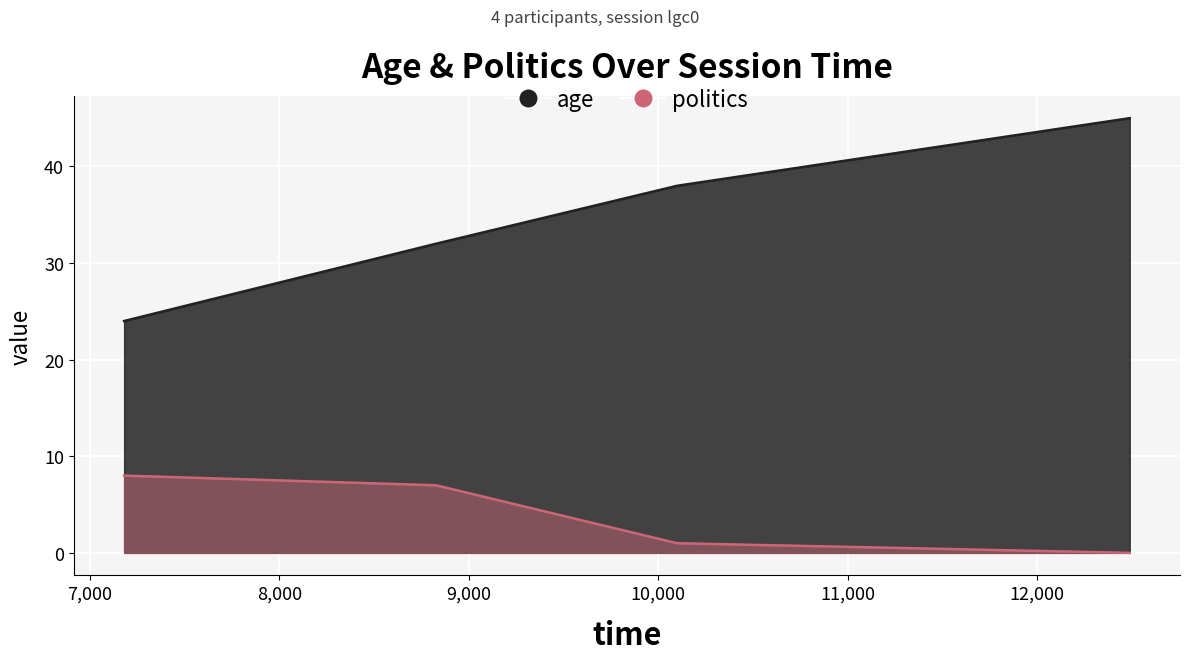

Reading left to right, list all the values displayed in this chart.

age: 24	32	38	45
politics: 8	7	1	0